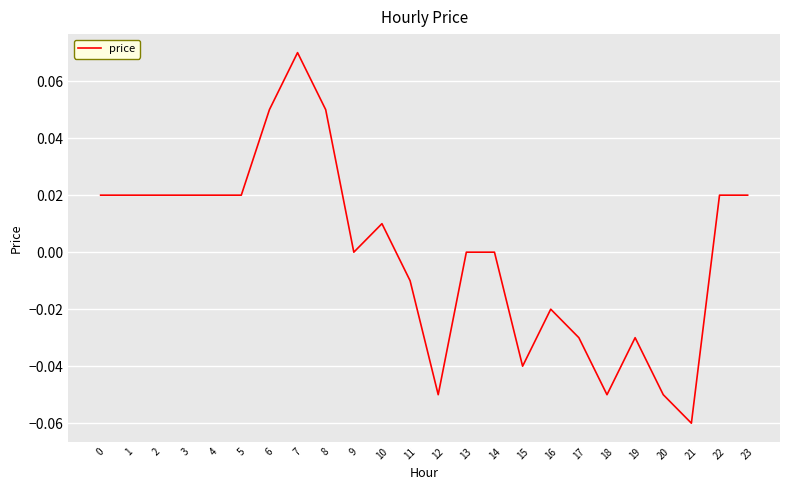

The chart shows a value of -0.0 at 17. True or false?

True